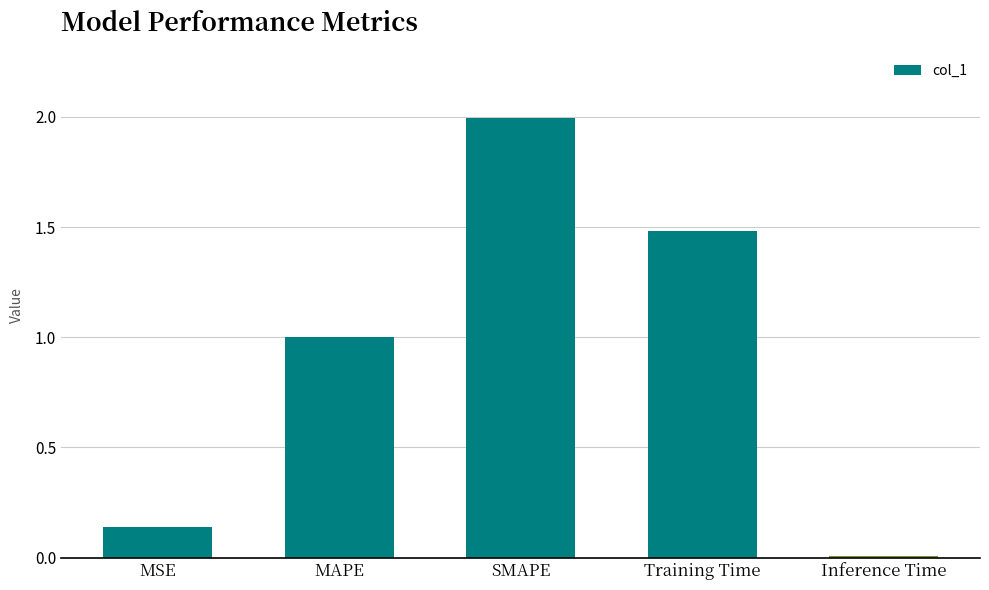

What is the change in value from MAPE to Inference Time?

-1.0